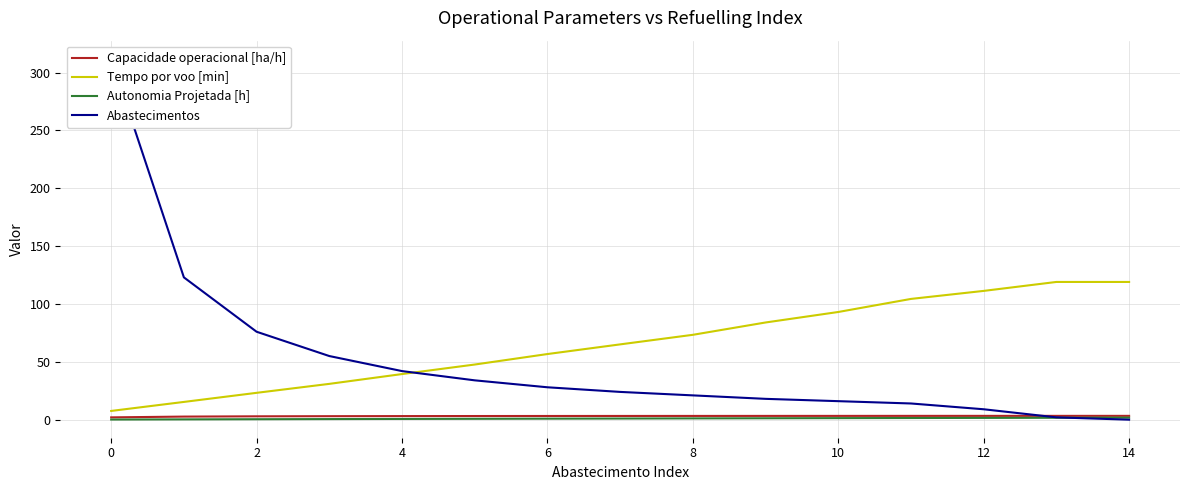

Is the value of Tempo por voo [min] at 12 greater than the value of Autonomia Projetada [h] at 6?

Yes